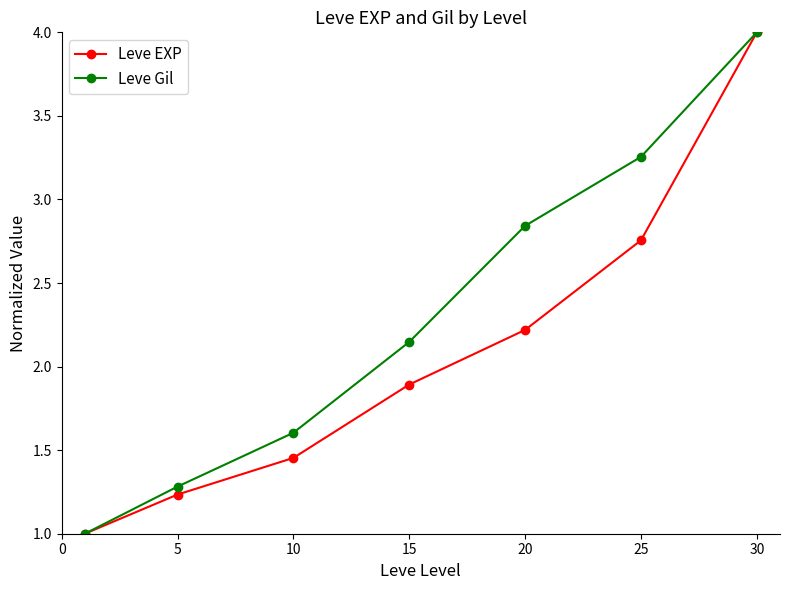

Which series has the largest total across all categories?

Leve Gil